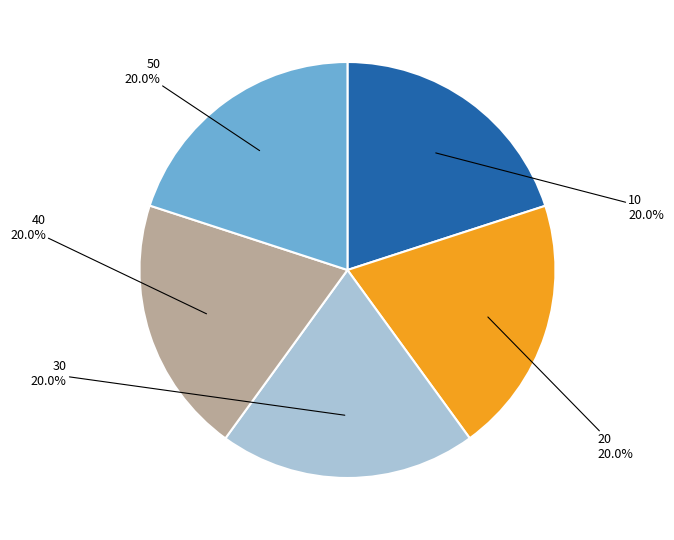

What is the ratio of the value at 10 to the value at 50?

1.0